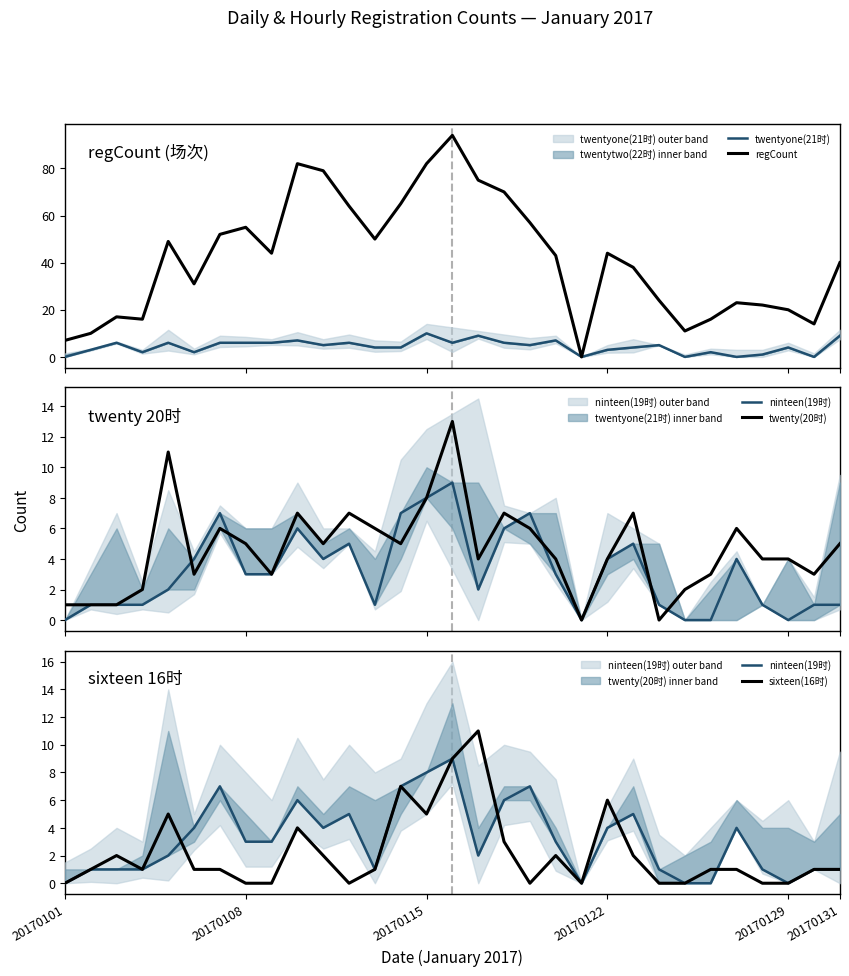

What position from the right is 15?

16